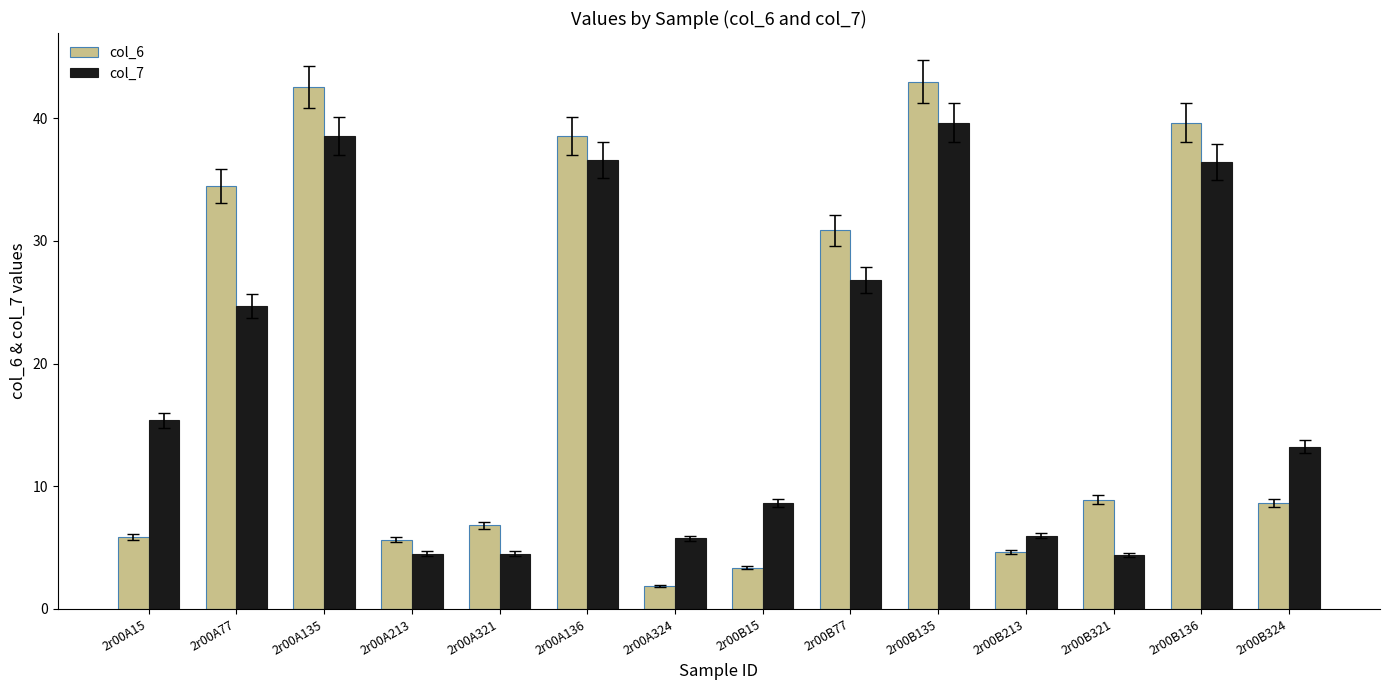

What is the total value across all series at 2r00B15?

12.0